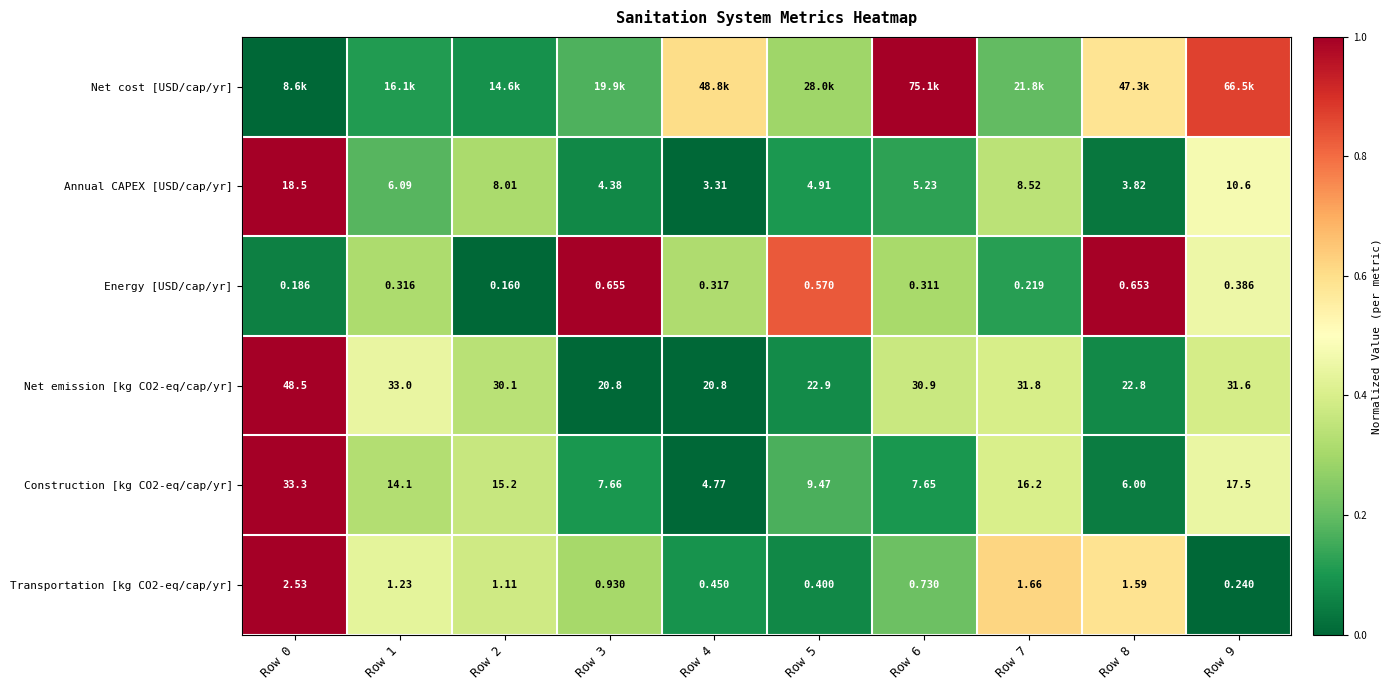

Which label corresponds to the smallest value in the chart?

Row 0